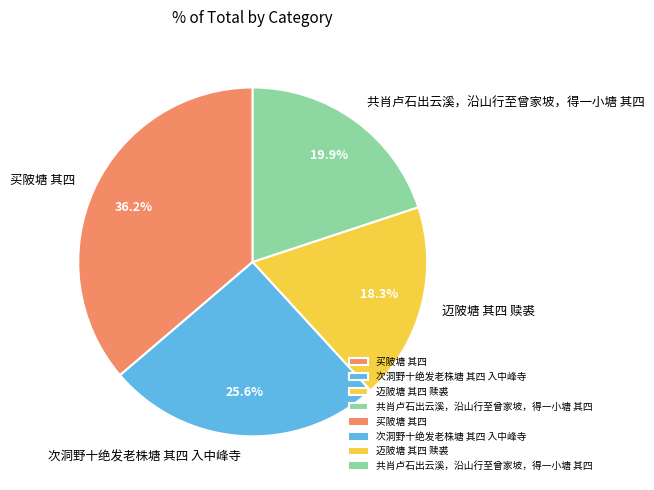

To the nearest percent, what is the difference between the 迈陂塘 其四 赎裘 and 买陂塘 其四 slice percentages?

18%